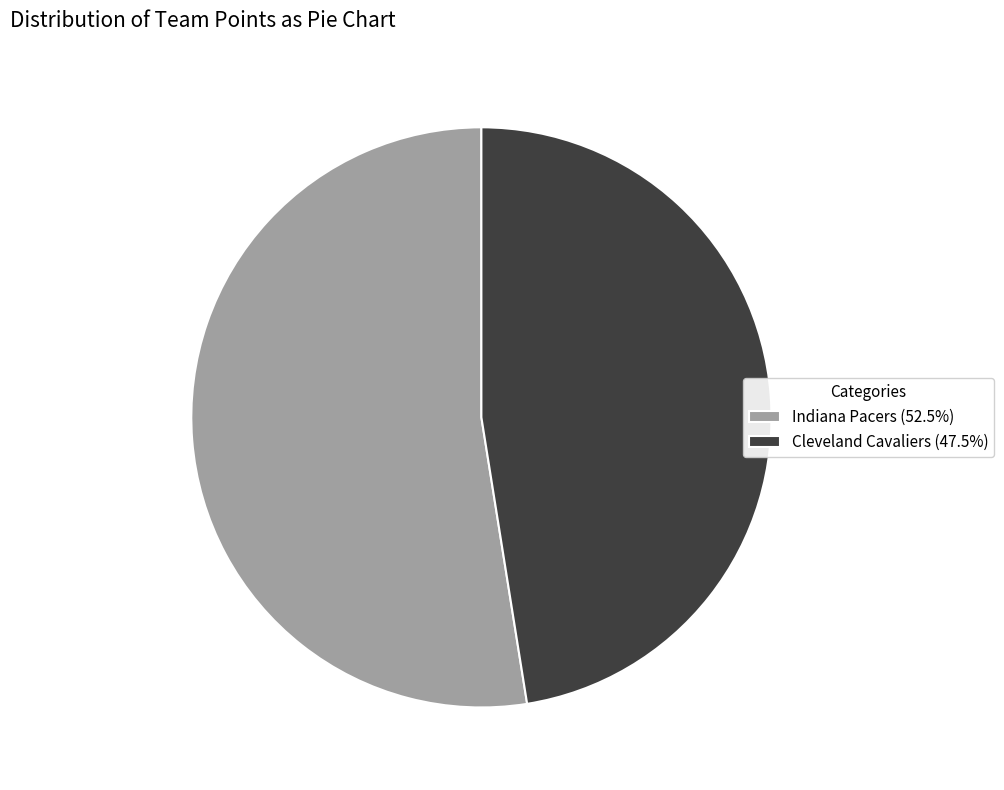

Is the sum of Indiana Pacers (52.5%) and Cleveland Cavaliers (47.5%) greater than half?

Yes